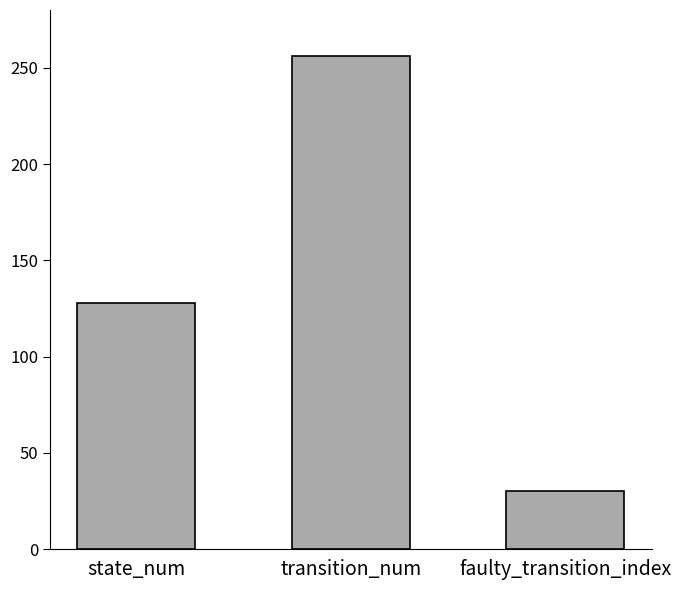

Count the values in the range 30 to 256.

3